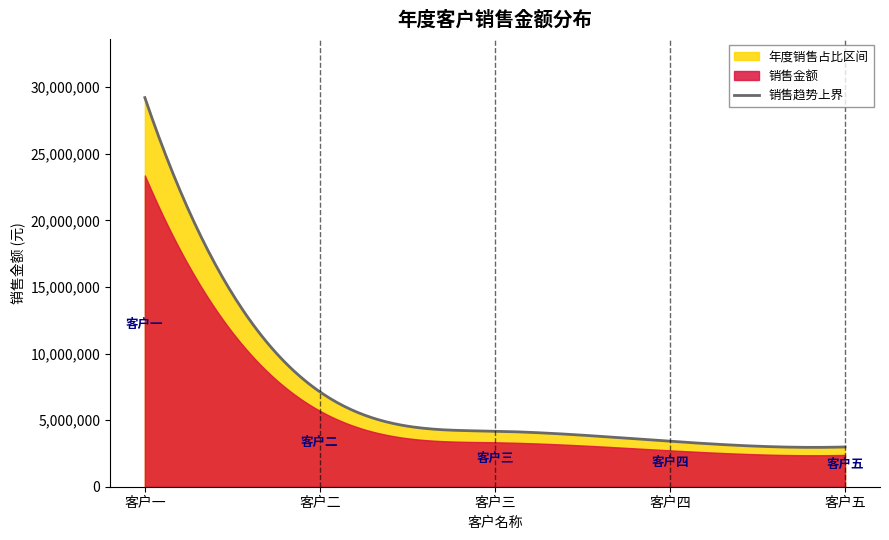

True or false: the data shows 4241964.0 at 客户五.

False